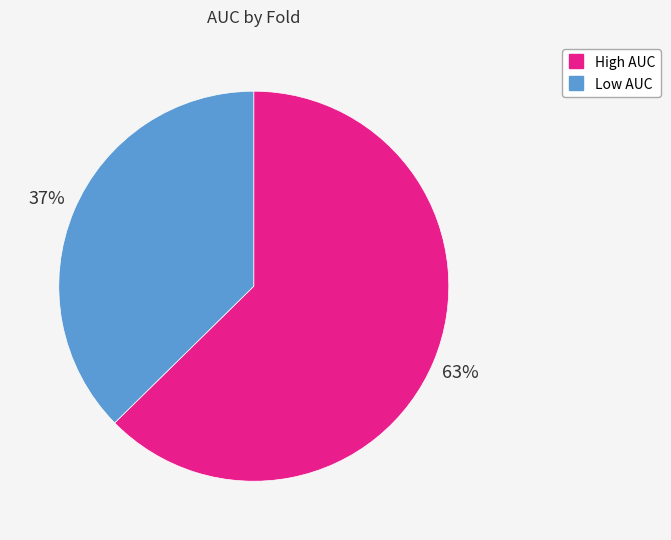

Does any single category account for the majority?

Yes